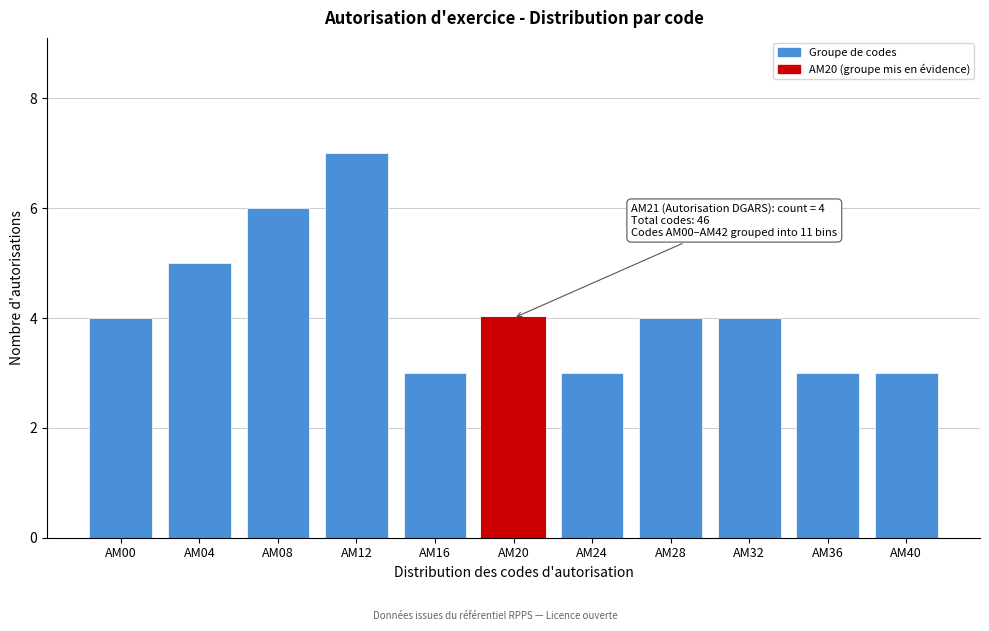

Reading left to right, extract all data points from this chart.

AM00=4	AM04=5	AM08=6	AM12=7	AM16=3	AM20=4	AM24=3	AM28=4	AM32=4	AM36=3	AM40=3